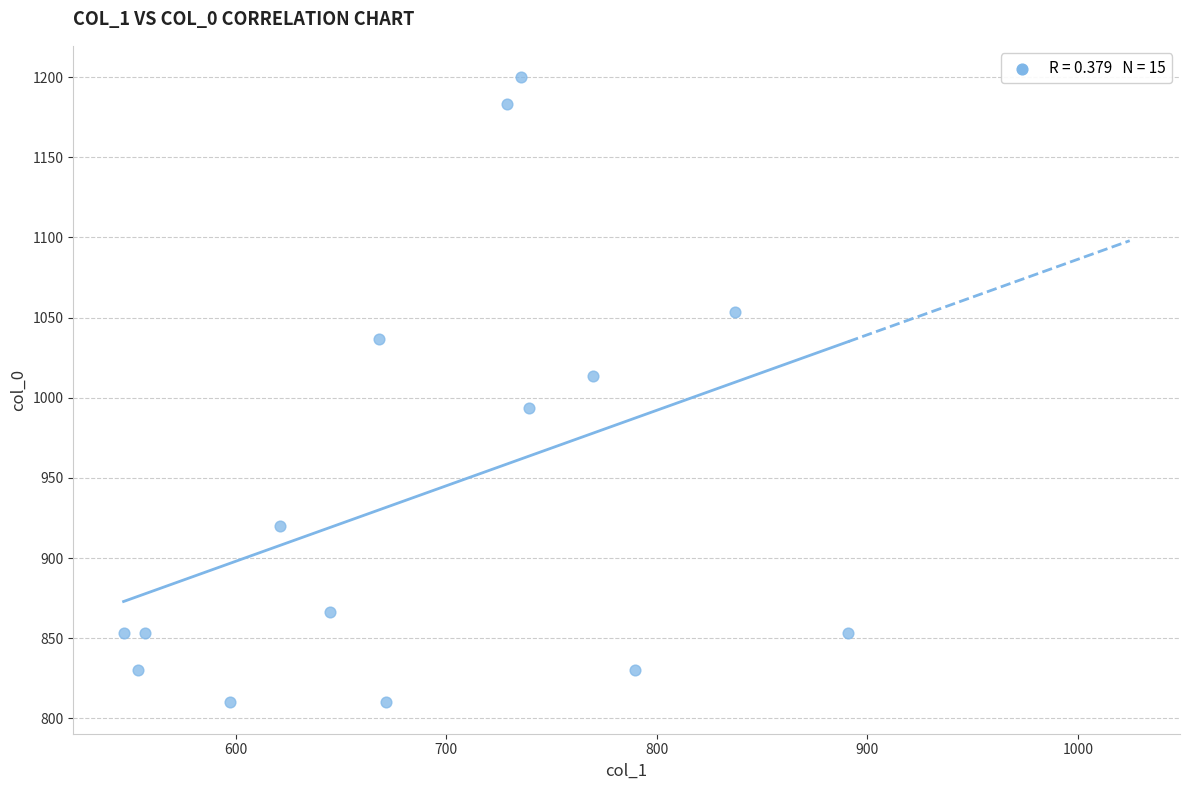

What is the range of Y values (max minus min)?

390.0